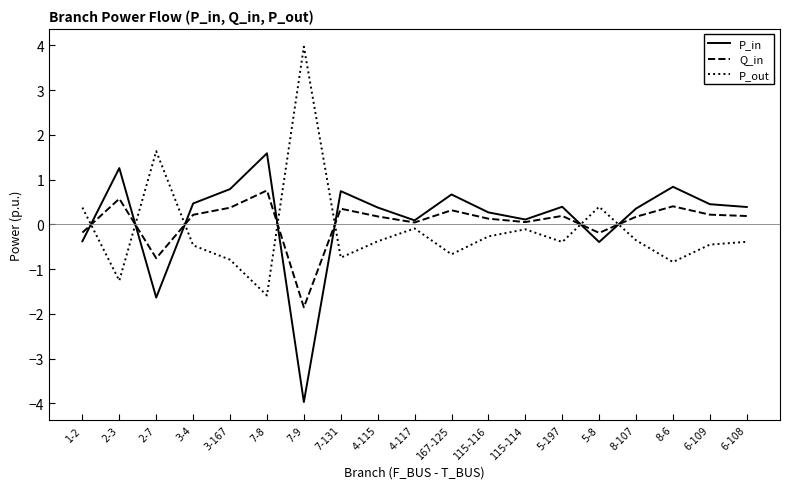

What is the minimum value shown in the chart?

-4.0